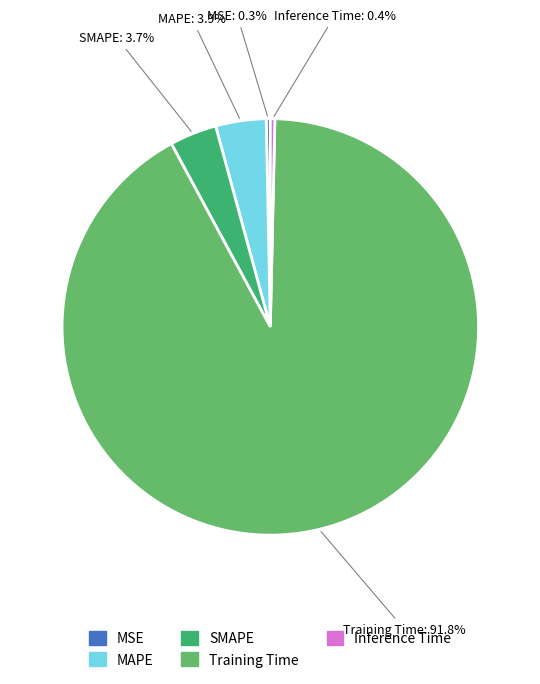

Which slice is the largest?

Training Time